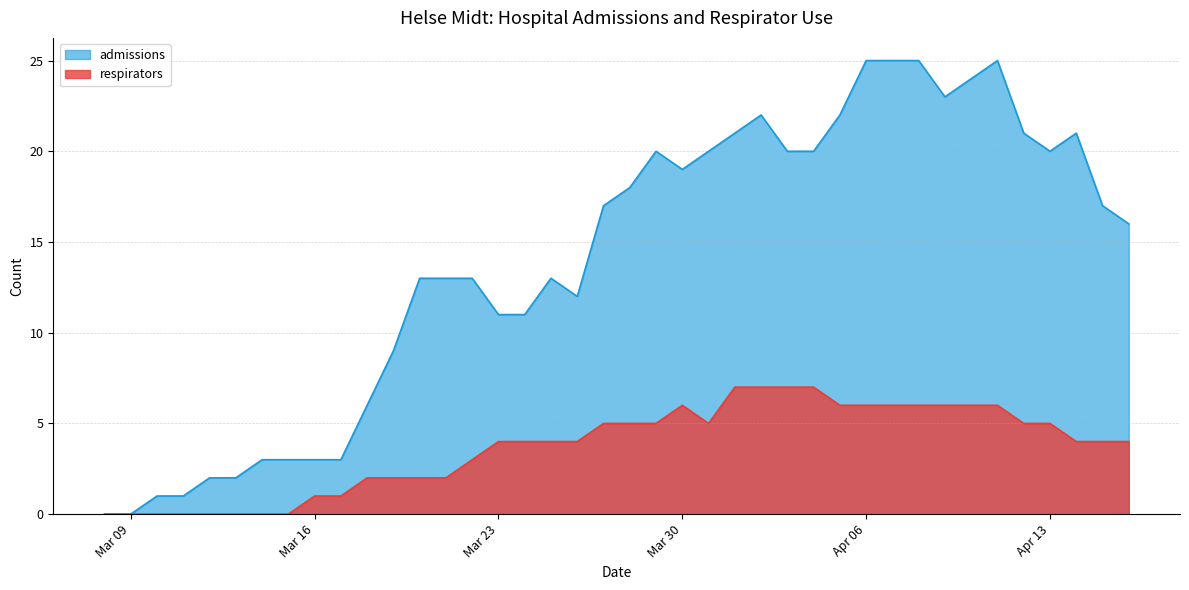

At how many categories does at least one series exceed 23?

5